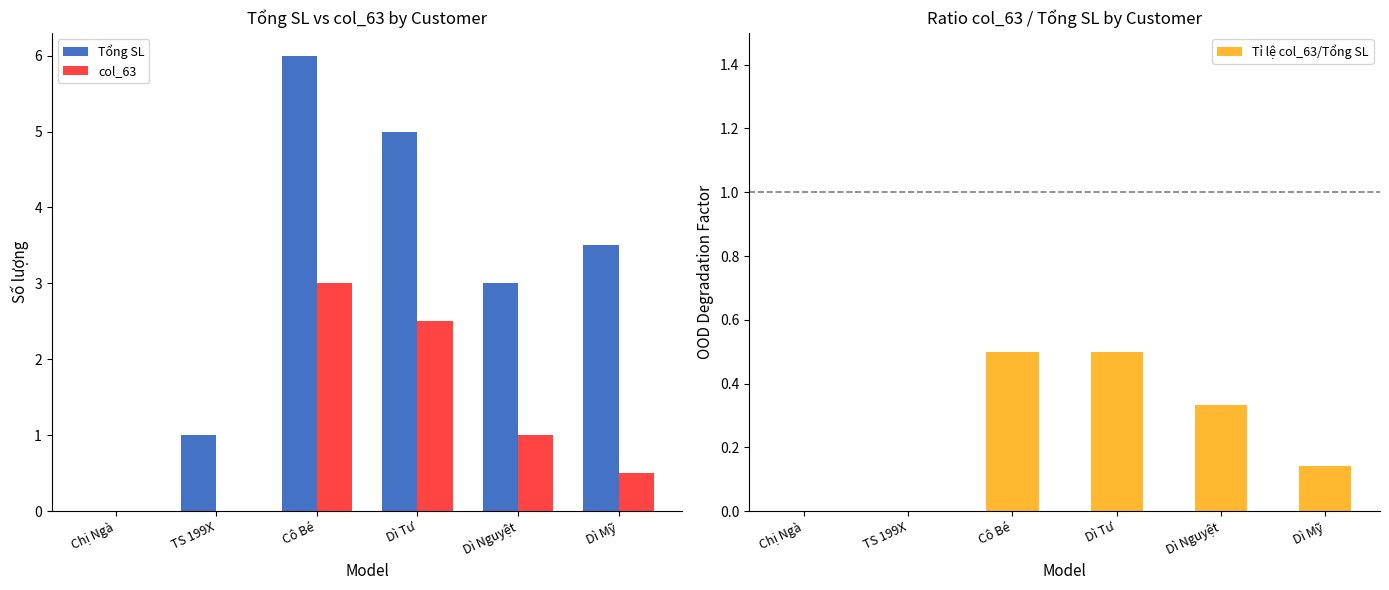

Which has a higher value, Chị Ngà or Cô Bé?

Cô Bé